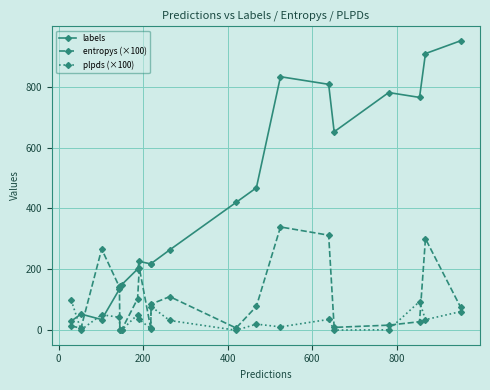

What is the value of the plpds (×100) point at the 18th from the left?

94.2